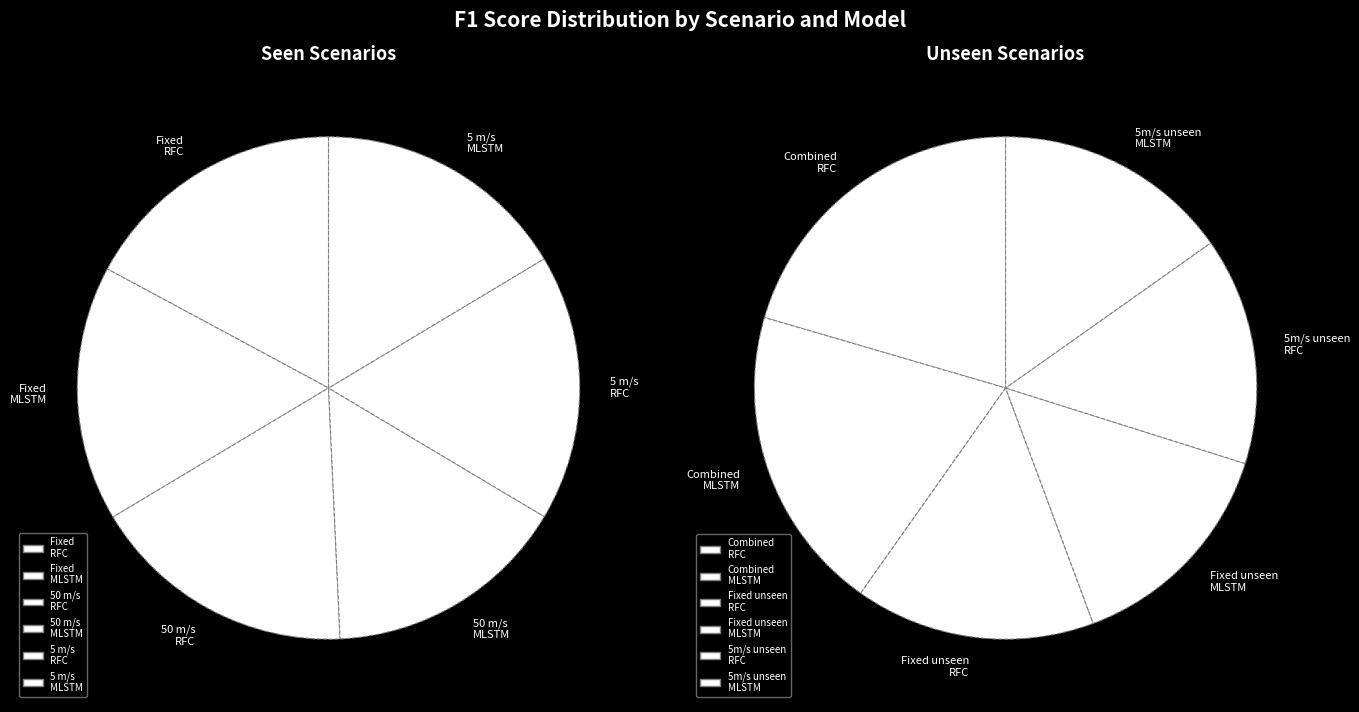

The Fixed slice represents 1% of the pie. True or false?

False